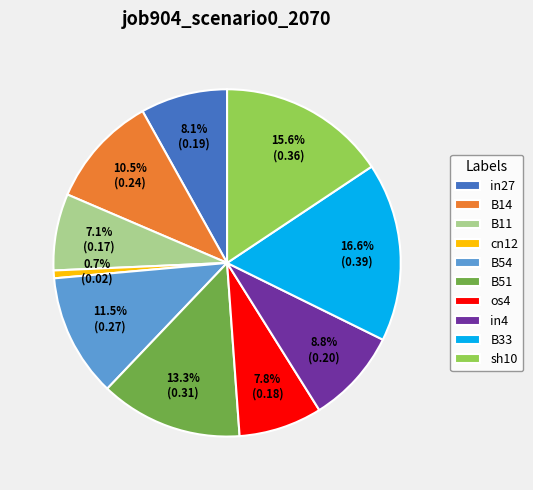

Is the sum of os4 and B33 greater than half?

No